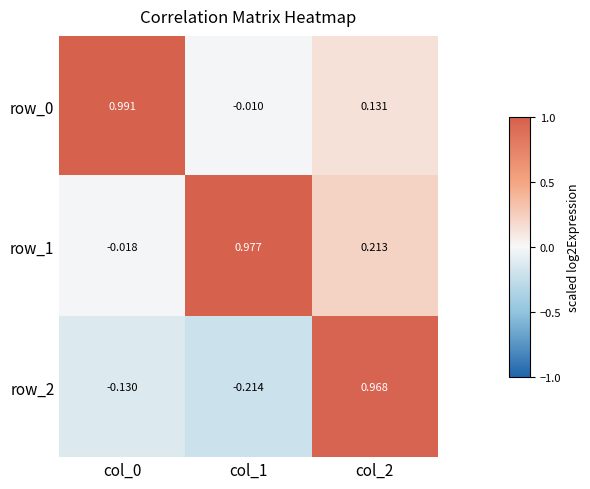

At which category is the sum across all series the highest?

col_2